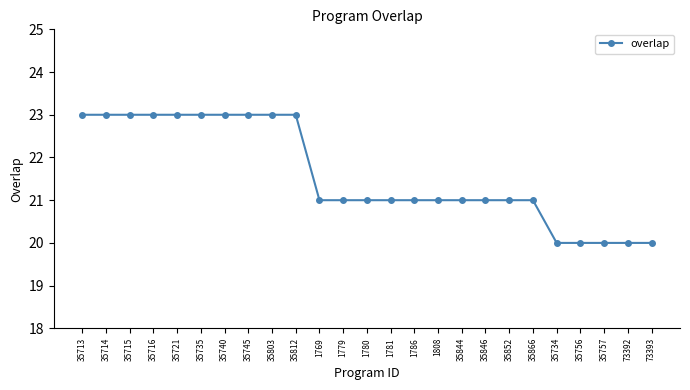

What is the greatest value displayed?

23